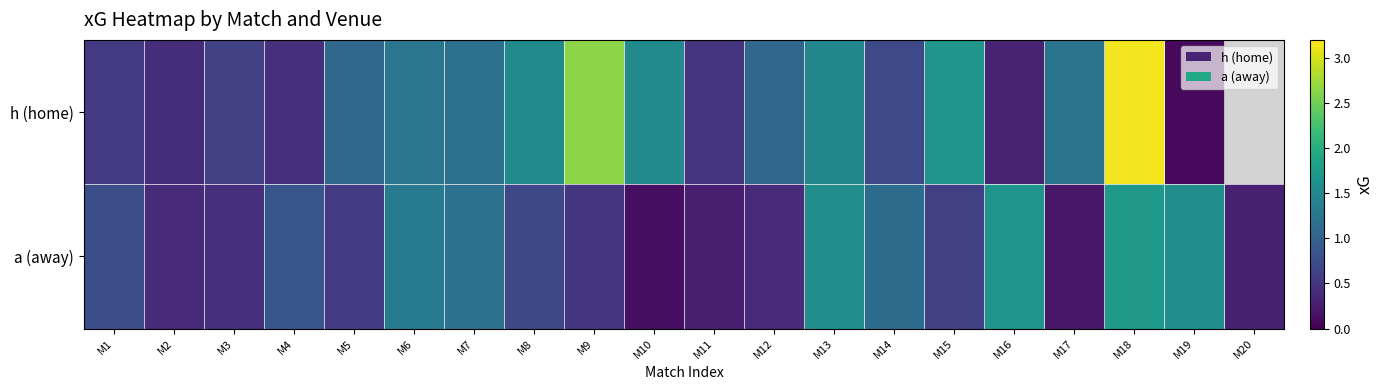

At how many categories does at least one series exceed 0?

20